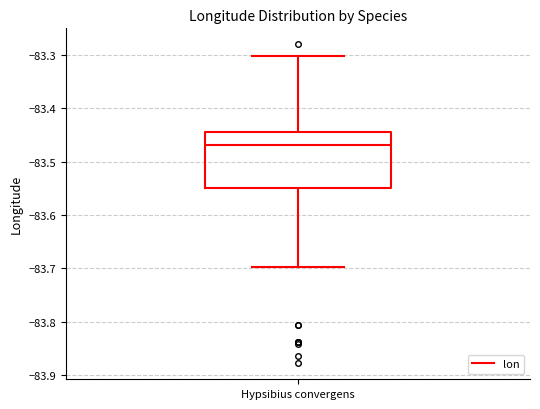

Transcribe this box plot: give where the median line is, the range the box spans, and where the two whiskers end, as read against the y-axis. The values are not printed on the chart, so give them approximately, as read against the axis.

median -83.47, box -83.55 to -83.44, whiskers -83.70 to -83.30